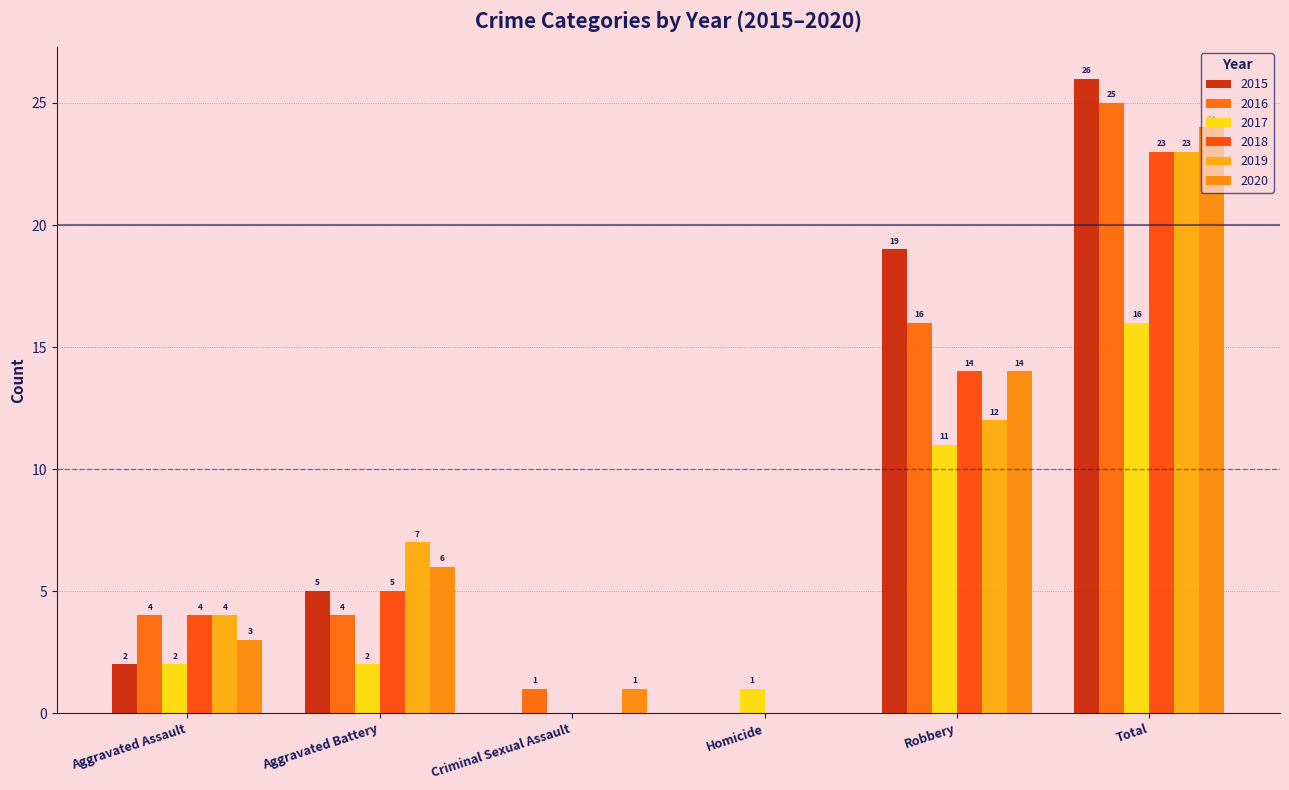

The value of 2020 at Total is 24. True or false?

True